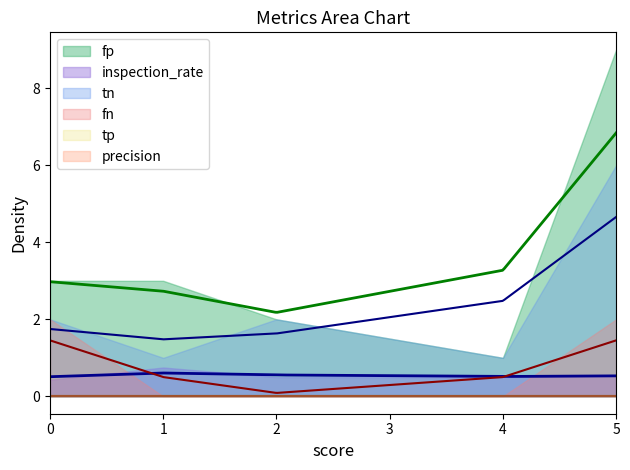

True or false: tn and fn cross at least once.

False